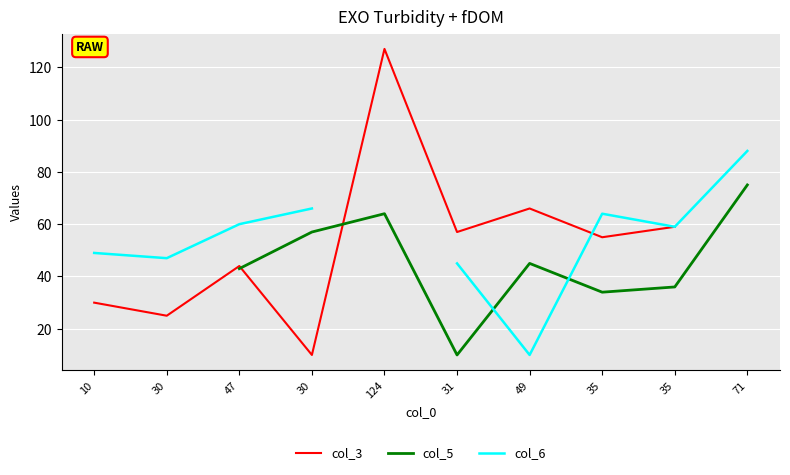

True or false: col_3 and col_5 intersect in this chart.

True